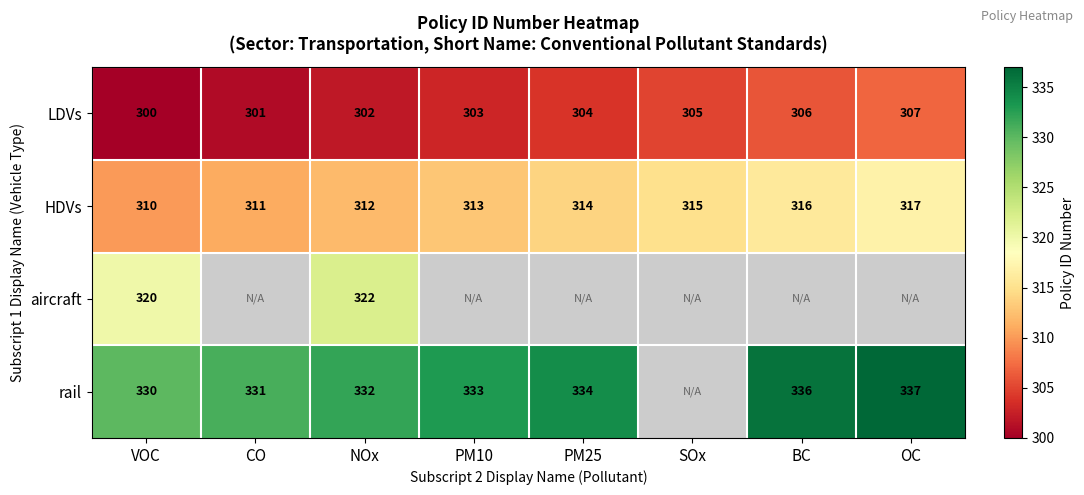

Is the value of LDVs at NOx greater than the value of rail at VOC?

No